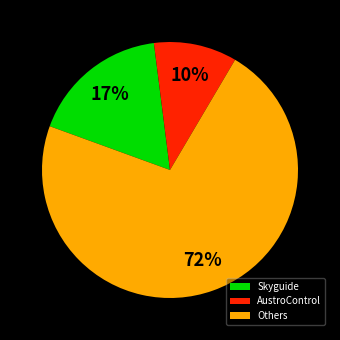

True or false: Others accounts for 72% of the total.

True